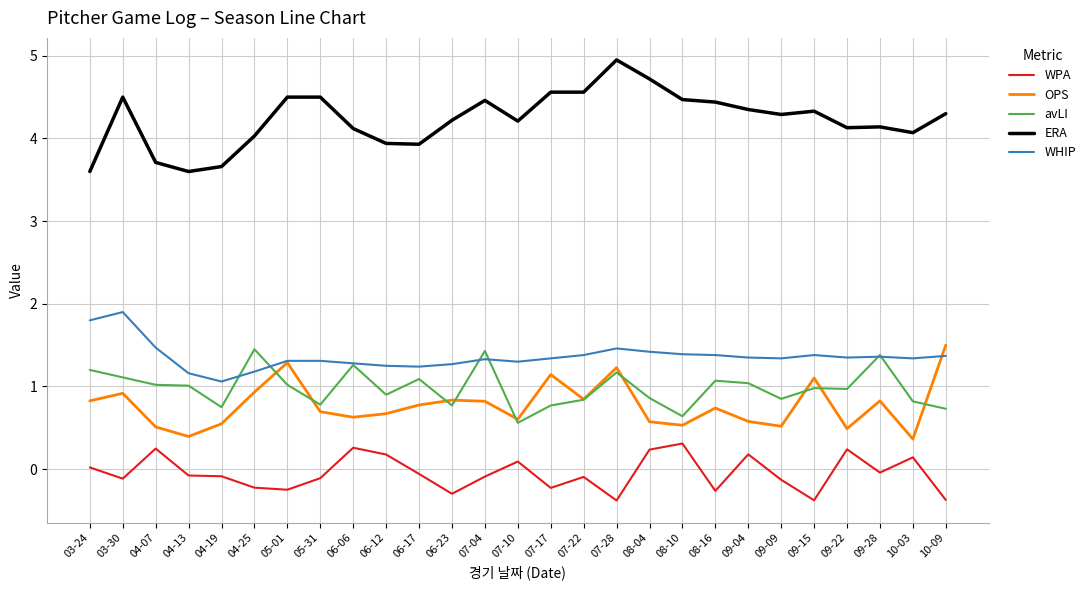

True or false: ERA and WPA cross at least once.

False